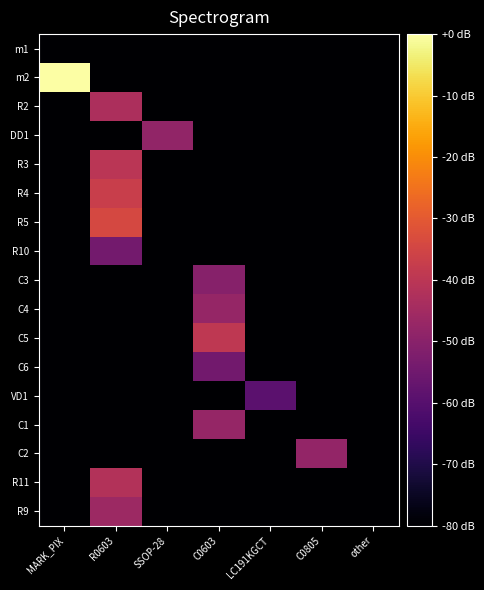

Reading left to right, transcribe all the data shown in this chart.

m1: MARK_PIX=0.0	R0603=0.0	SSOP-28=0.0	C0603=0.0	LC191KGCT=0.0	C0805=0.0	other=0.0
m2: MARK_PIX=52.6	R0603=0.0	SSOP-28=0.0	C0603=0.0	LC191KGCT=0.0	C0805=0.0	other=0.0
R2: MARK_PIX=0.0	R0603=24.3	SSOP-28=0.0	C0603=0.0	LC191KGCT=0.0	C0805=0.0	other=0.0
DD1: MARK_PIX=0.0	R0603=0.0	SSOP-28=20.9	C0603=0.0	LC191KGCT=0.0	C0805=0.0	other=0.0
R3: MARK_PIX=0.0	R0603=26.2	SSOP-28=0.0	C0603=0.0	LC191KGCT=0.0	C0805=0.0	other=0.0
R4: MARK_PIX=0.0	R0603=28.2	SSOP-28=0.0	C0603=0.0	LC191KGCT=0.0	C0805=0.0	other=0.0
R5: MARK_PIX=0.0	R0603=30.2	SSOP-28=0.0	C0603=0.0	LC191KGCT=0.0	C0805=0.0	other=0.0
R10: MARK_PIX=0.0	R0603=17.0	SSOP-28=0.0	C0603=0.0	LC191KGCT=0.0	C0805=0.0	other=0.0
C3: MARK_PIX=0.0	R0603=0.0	SSOP-28=0.0	C0603=19.3	LC191KGCT=0.0	C0805=0.0	other=0.0
C4: MARK_PIX=0.0	R0603=0.0	SSOP-28=0.0	C0603=21.2	LC191KGCT=0.0	C0805=0.0	other=0.0
C5: MARK_PIX=0.0	R0603=0.0	SSOP-28=0.0	C0603=26.8	LC191KGCT=0.0	C0805=0.0	other=0.0
C6: MARK_PIX=0.0	R0603=0.0	SSOP-28=0.0	C0603=16.7	LC191KGCT=0.0	C0805=0.0	other=0.0
VD1: MARK_PIX=0.0	R0603=0.0	SSOP-28=0.0	C0603=0.0	LC191KGCT=13.9	C0805=0.0	other=0.0
C1: MARK_PIX=0.0	R0603=0.0	SSOP-28=0.0	C0603=21.2	LC191KGCT=0.0	C0805=0.0	other=0.0
C2: MARK_PIX=0.0	R0603=0.0	SSOP-28=0.0	C0603=0.0	LC191KGCT=0.0	C0805=21.1	other=0.0
R11: MARK_PIX=0.0	R0603=25.1	SSOP-28=0.0	C0603=0.0	LC191KGCT=0.0	C0805=0.0	other=0.0
R9: MARK_PIX=0.0	R0603=22.3	SSOP-28=0.0	C0603=0.0	LC191KGCT=0.0	C0805=0.0	other=0.0